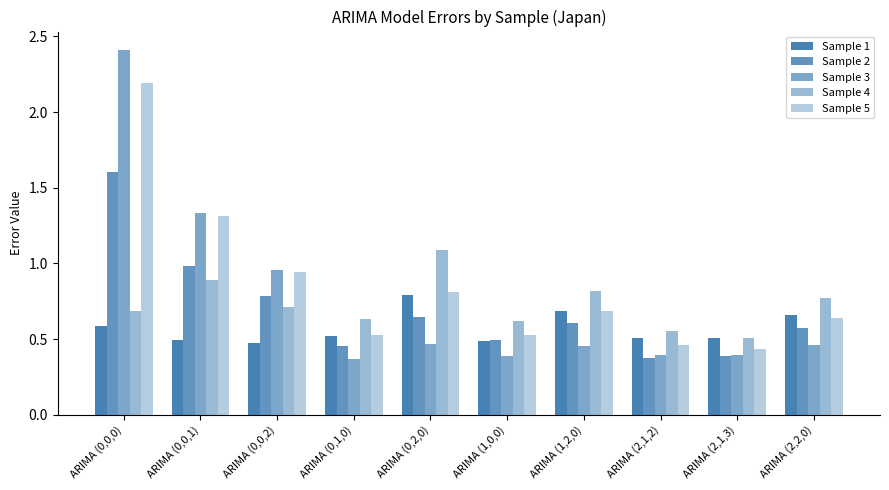

How many bars are there in each group?

5